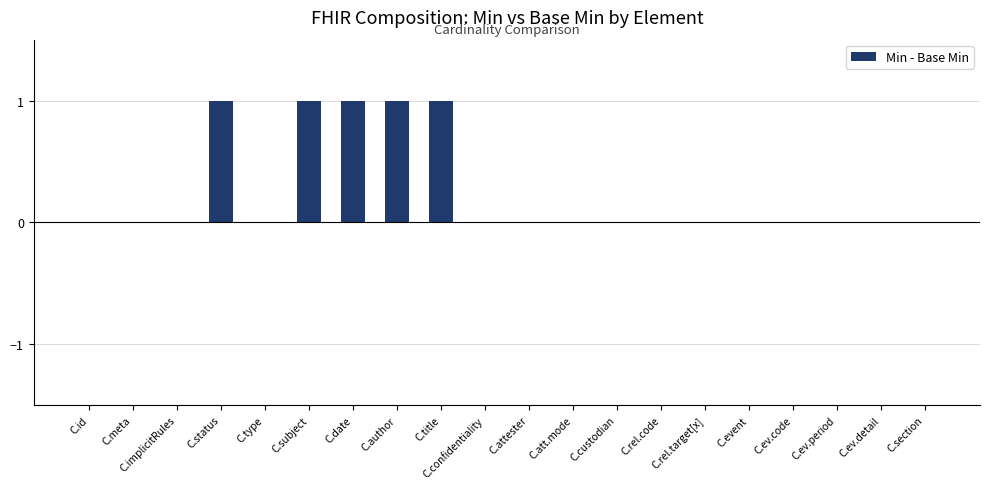

Reading left to right, extract all data points from this chart.

C.id=0	C.meta=0	C.implicitRules=0	C.status=1	C.type=0	C.subject=1	C.date=1	C.author=1	C.title=1	C.confidentiality=0	C.attester=0	C.att.mode=0	C.custodian=0	C.rel.code=0	C.rel.target[x]=0	C.event=0	C.ev.code=0	C.ev.period=0	C.ev.detail=0	C.section=0